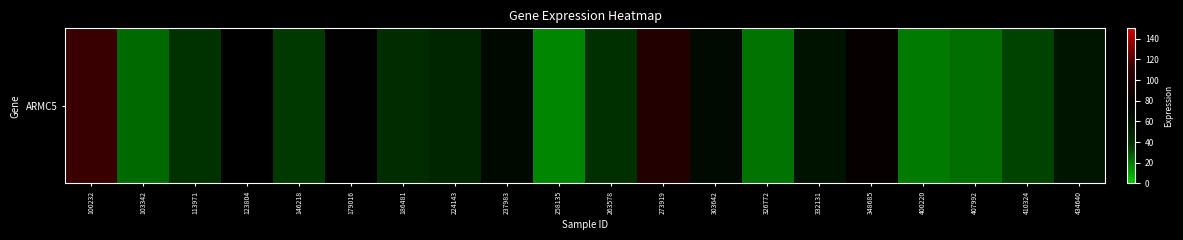

List the labels in order of value, smallest first.

258135, 400220, 326772, 407992, 103342, 410324, 146218, 113971, 263578, 186481, 224143, 434640, 332131, 303642, 237983, 179016, 123804, 348685, 273919, 100232